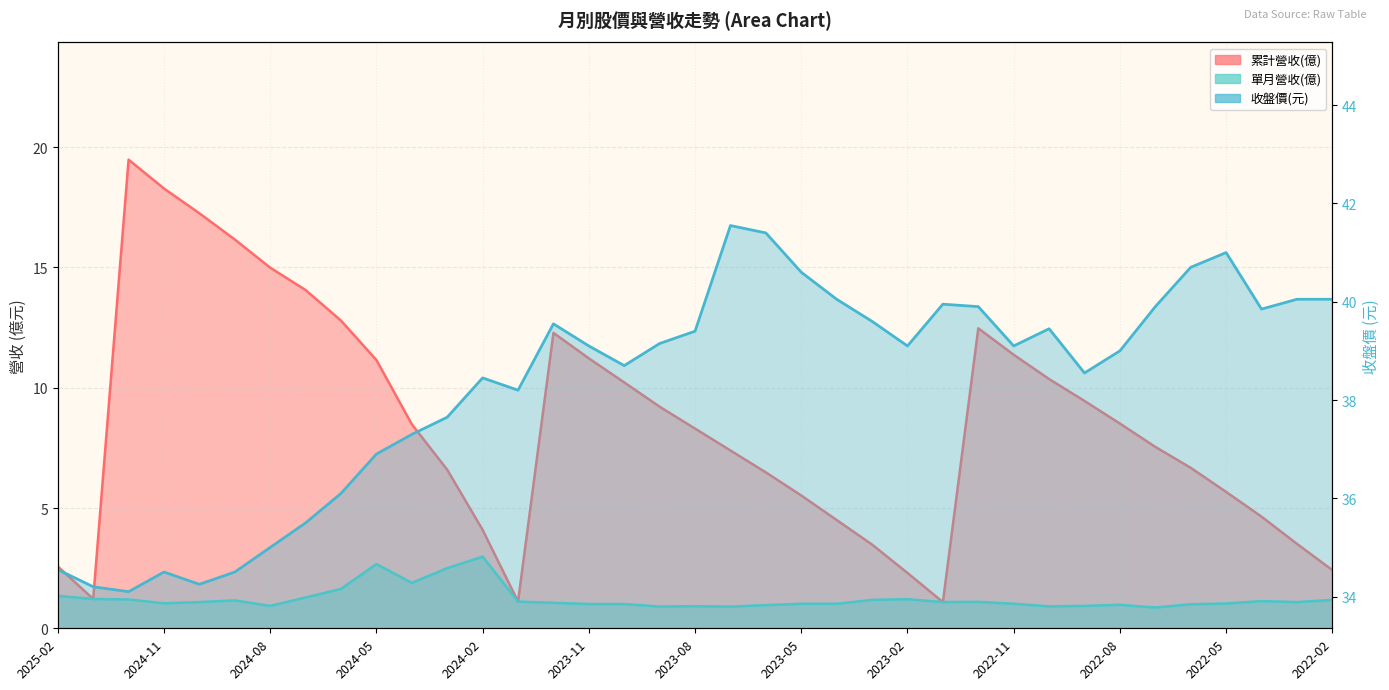

True or false: 收盤價(元) and 單月營收(億) intersect in this chart.

False